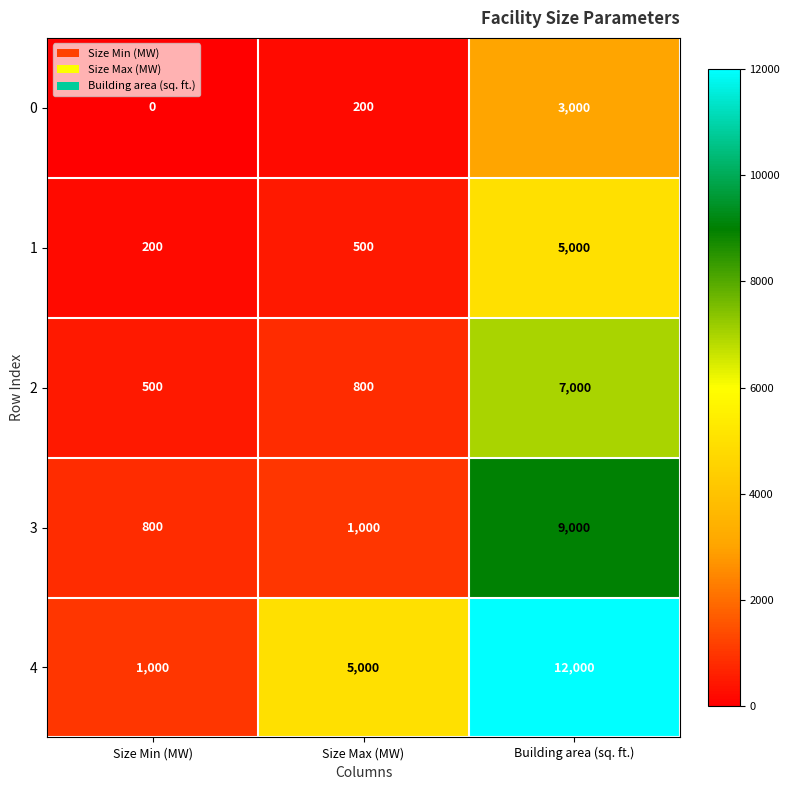

Which series has the largest total across all categories?

4